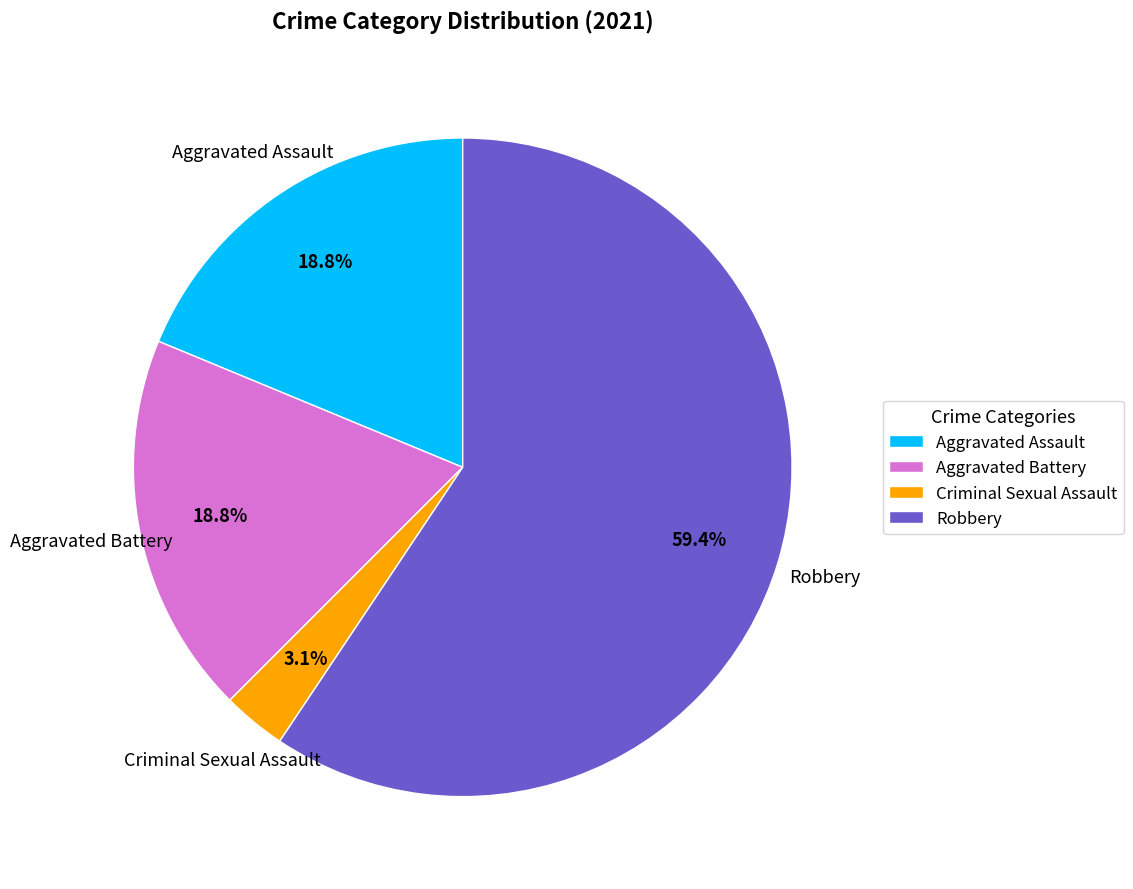

Combined, what portion of the pie is Criminal Sexual Assault and Aggravated Battery?

21.9%